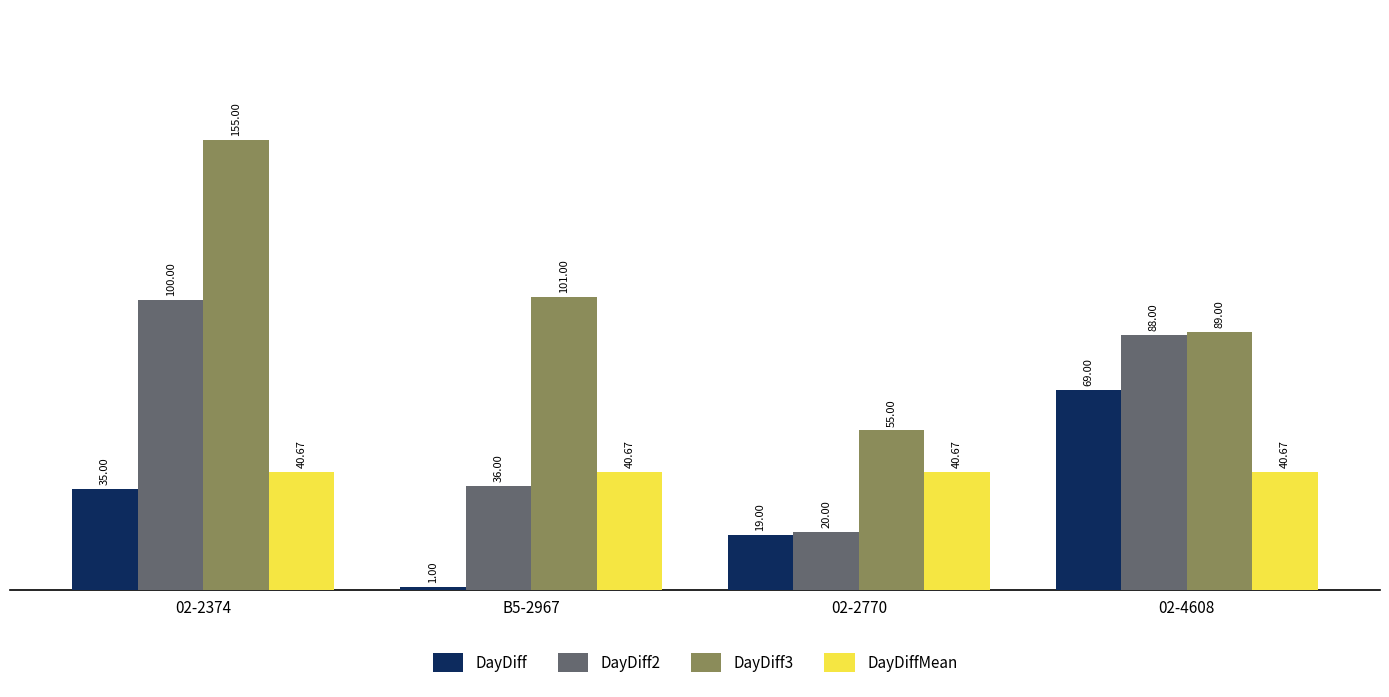

How many data points in DayDiff are less than 35?

2